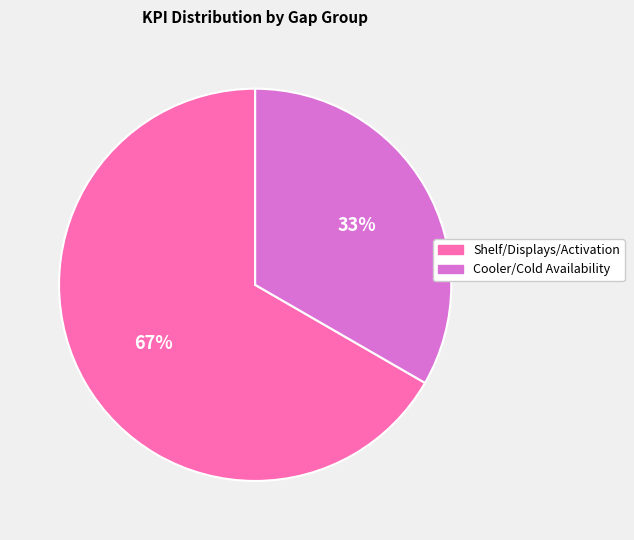

Count the number of slices in the pie.

2